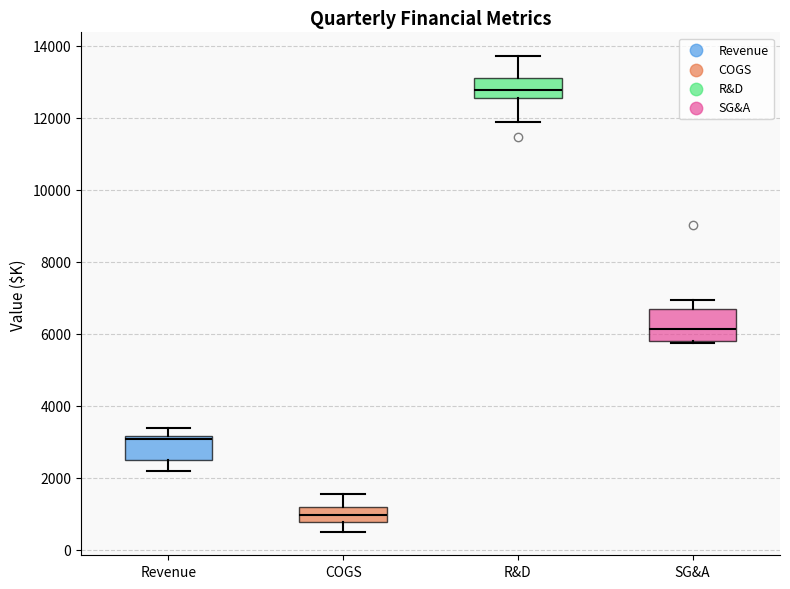

Where is the upper edge of the box for Revenue on the y-axis? The values are not printed on the chart, so give them approximately, as read against the axis.

3200